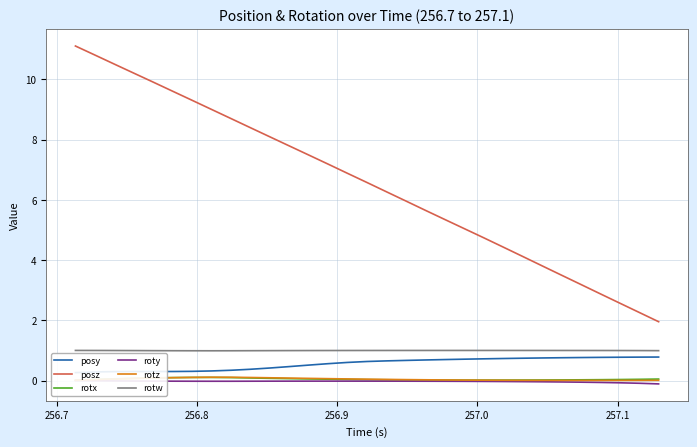

What is the sum of all rotw values?

30.9